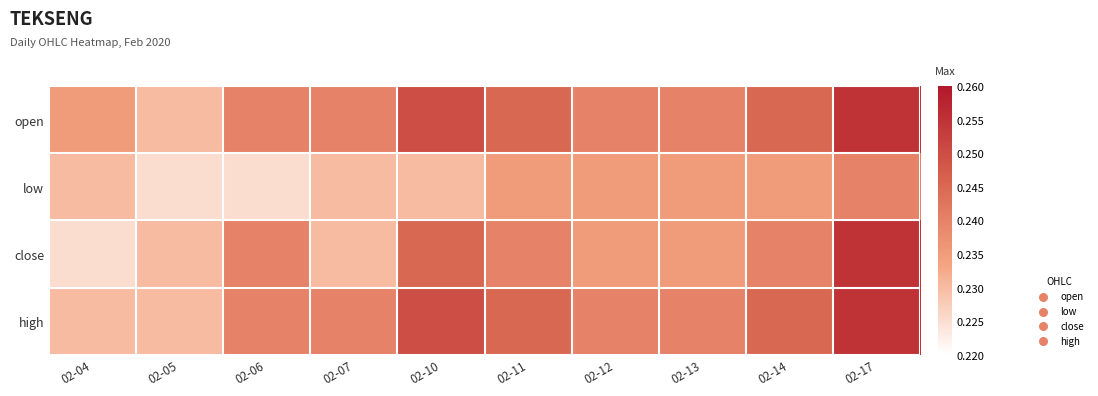

Reading left to right, list all the values displayed in this chart.

open: 02-04=0.2	02-05=0.2	02-06=0.2	02-07=0.2	02-10=0.2	02-11=0.2	02-12=0.2	02-13=0.2	02-14=0.2	02-17=0.3
low: 02-04=0.2	02-05=0.2	02-06=0.2	02-07=0.2	02-10=0.2	02-11=0.2	02-12=0.2	02-13=0.2	02-14=0.2	02-17=0.2
close: 02-04=0.2	02-05=0.2	02-06=0.2	02-07=0.2	02-10=0.2	02-11=0.2	02-12=0.2	02-13=0.2	02-14=0.2	02-17=0.3
high: 02-04=0.2	02-05=0.2	02-06=0.2	02-07=0.2	02-10=0.2	02-11=0.2	02-12=0.2	02-13=0.2	02-14=0.2	02-17=0.3